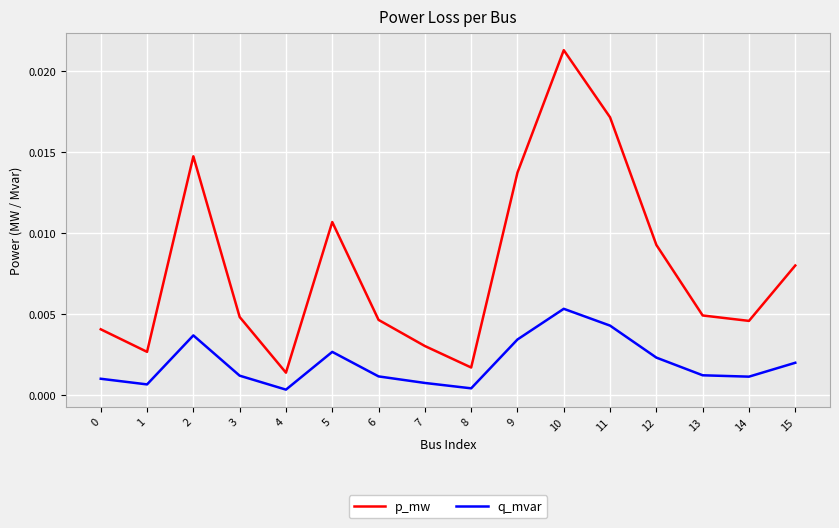

At which category is the sum across all series the highest?

10